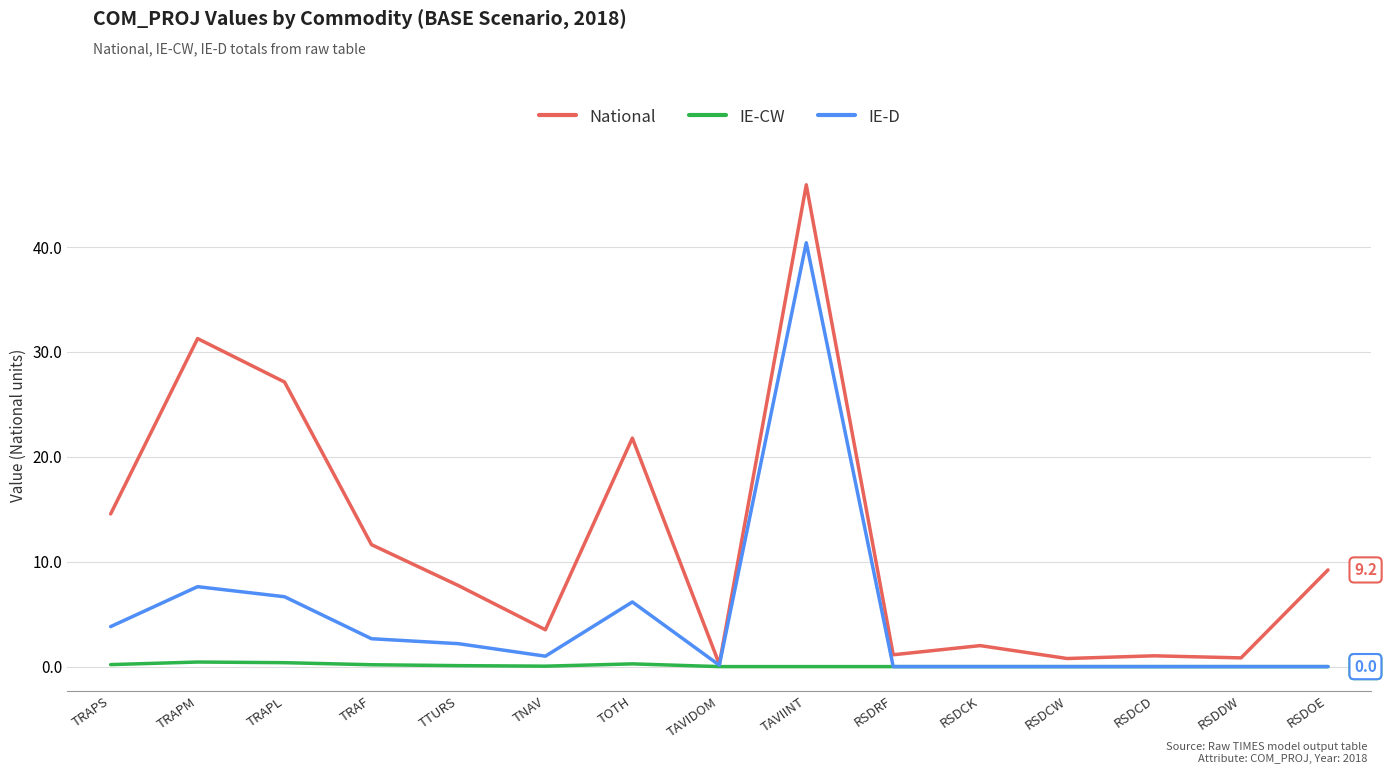

Which series changed the most between TOTH and RSDOE?

National